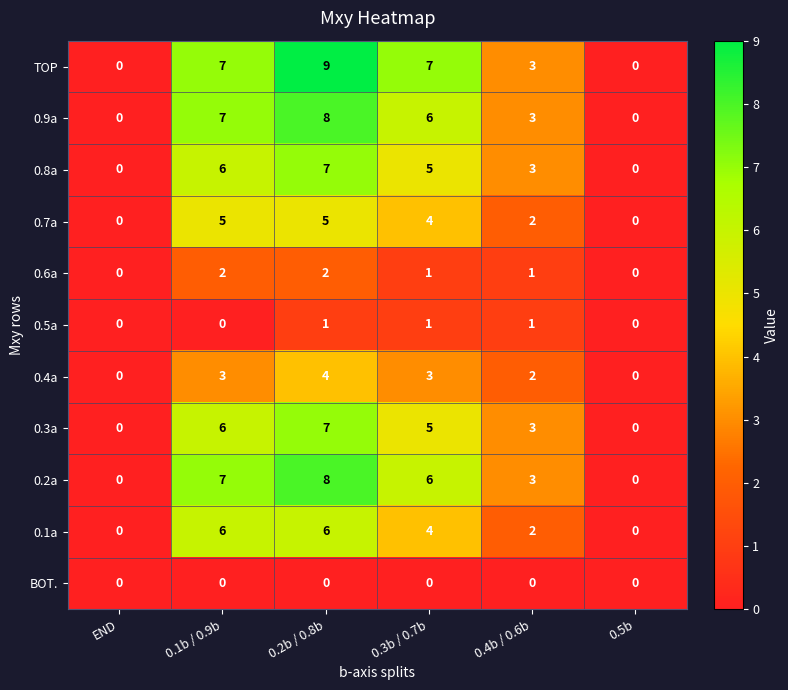

True or false: 0.7a has a value of 0 at 0.4b / 0.6b.

False